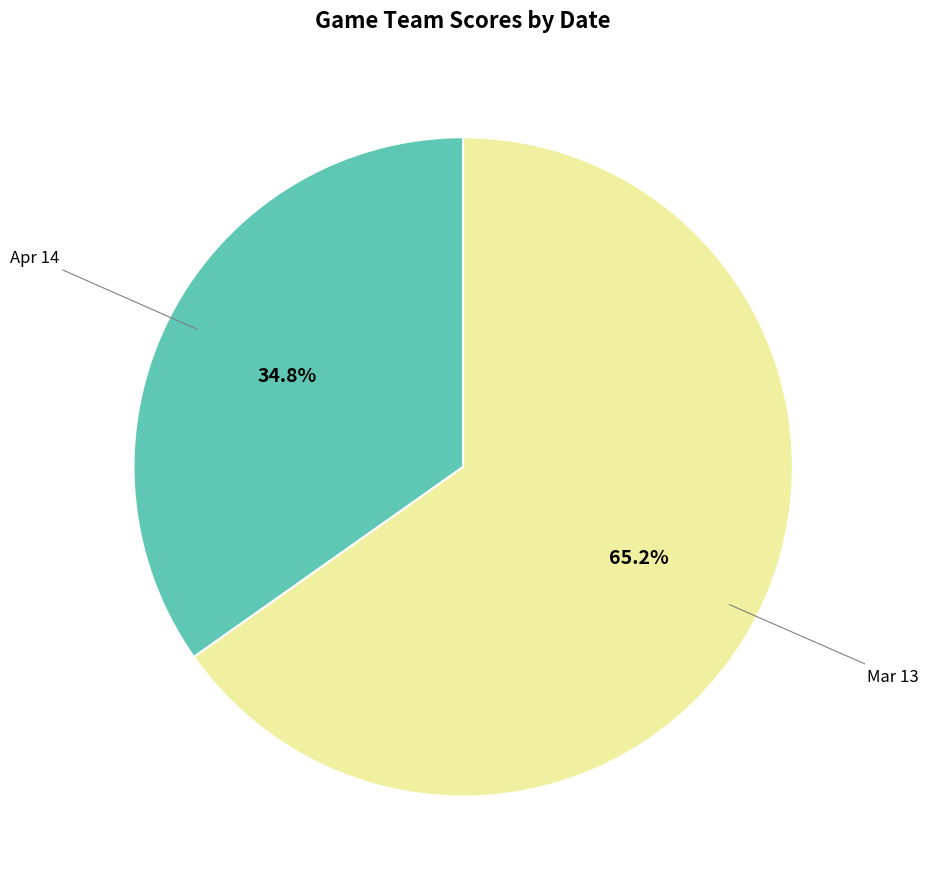

Is there a majority slice in this chart?

Yes